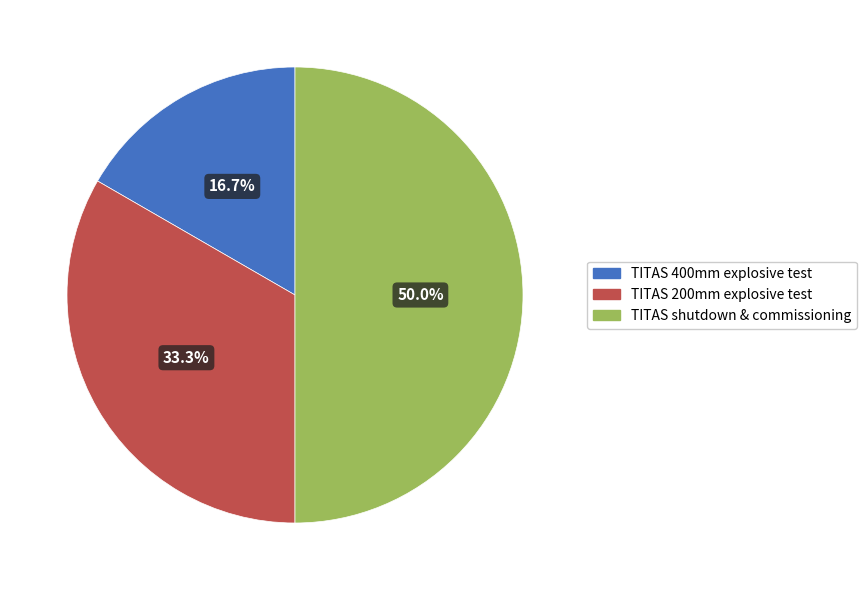

True or false: TITAS shutdown & commissioning accounts for 56% of the total.

False